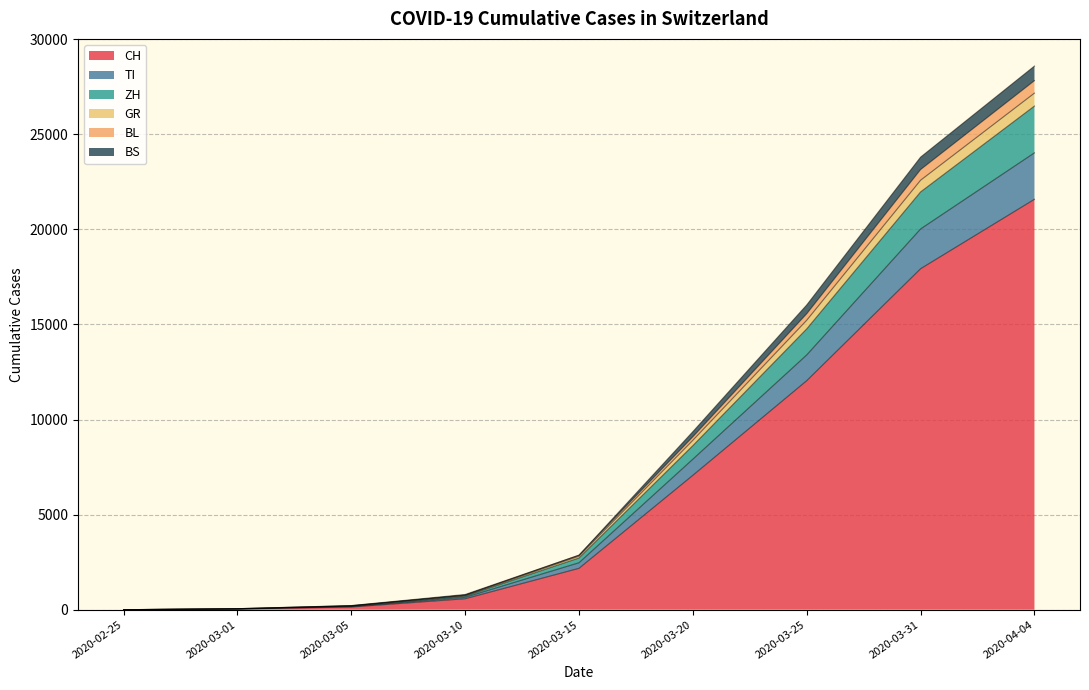

At which category is the sum across all series the highest?

2020-04-04